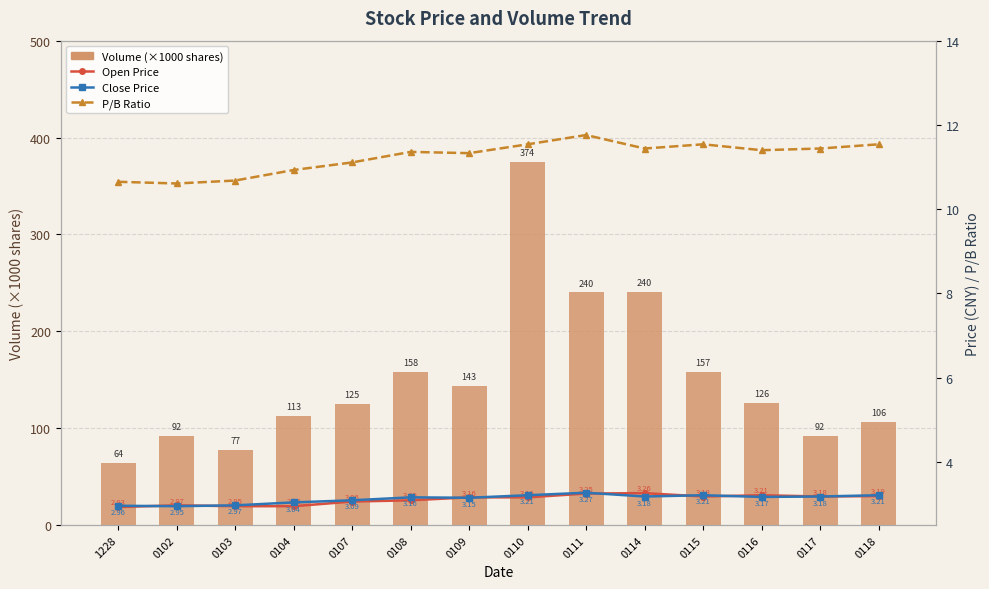

Which series has the largest total across all categories?

Volume (×1000 shares)